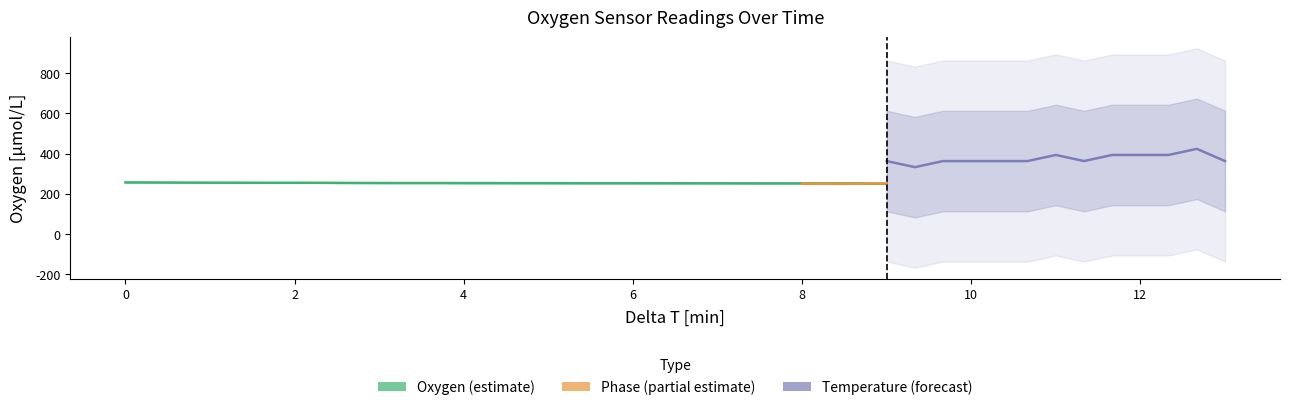

What is the greatest value displayed?

256.7